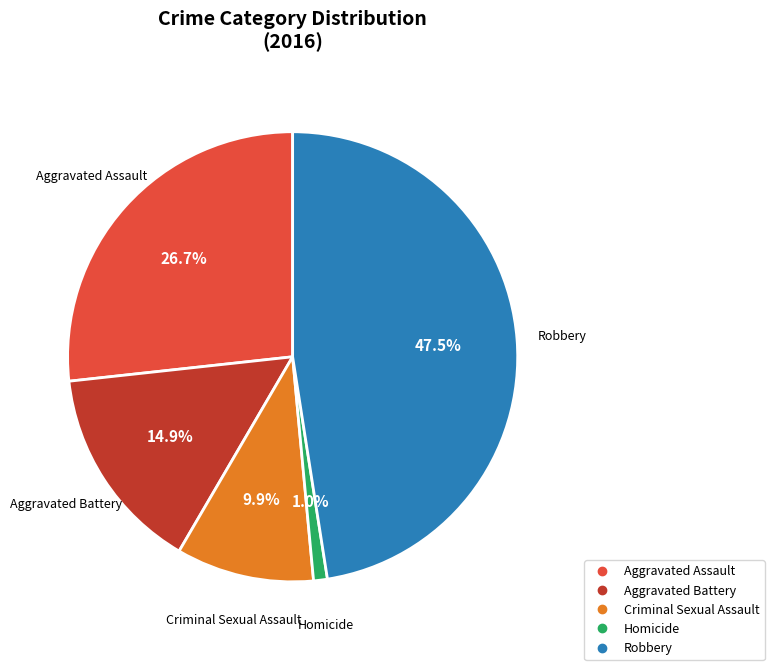

Is the sum of Aggravated Battery and Robbery greater than half?

Yes